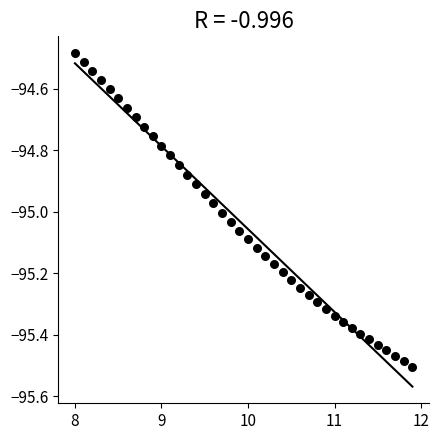

What is the range of Y values (max minus min)?

1.0